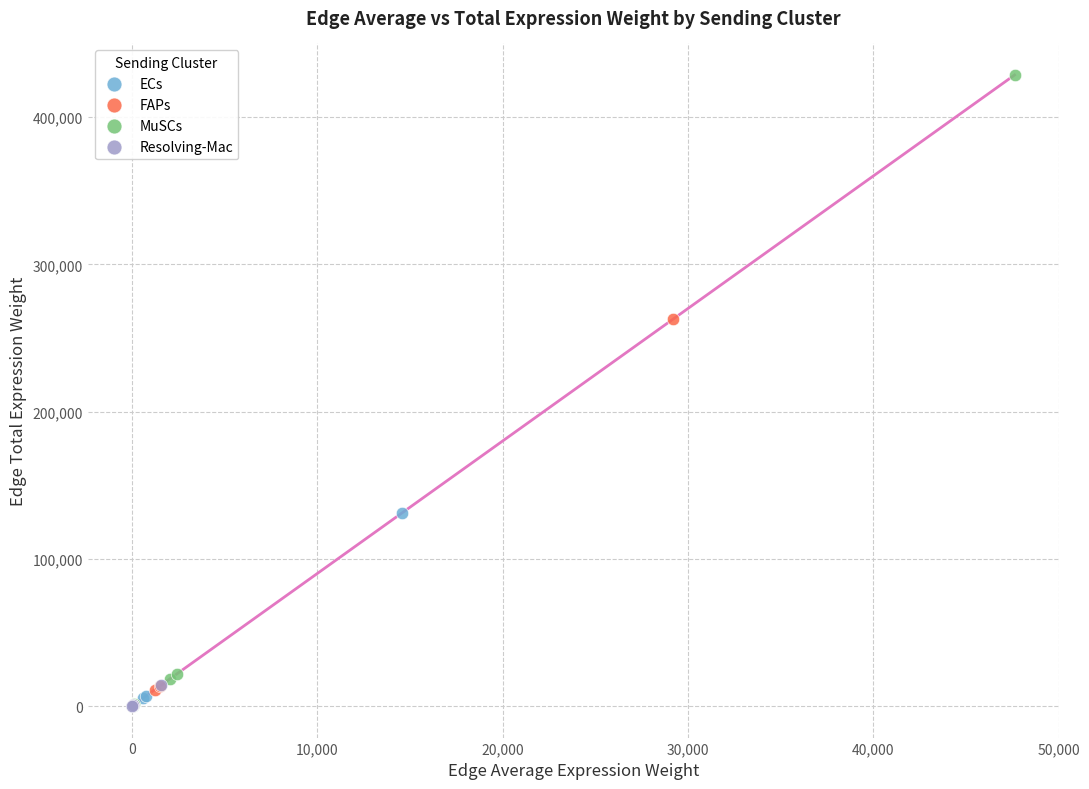

Which series reaches the maximum Y coordinate?

MuSCs